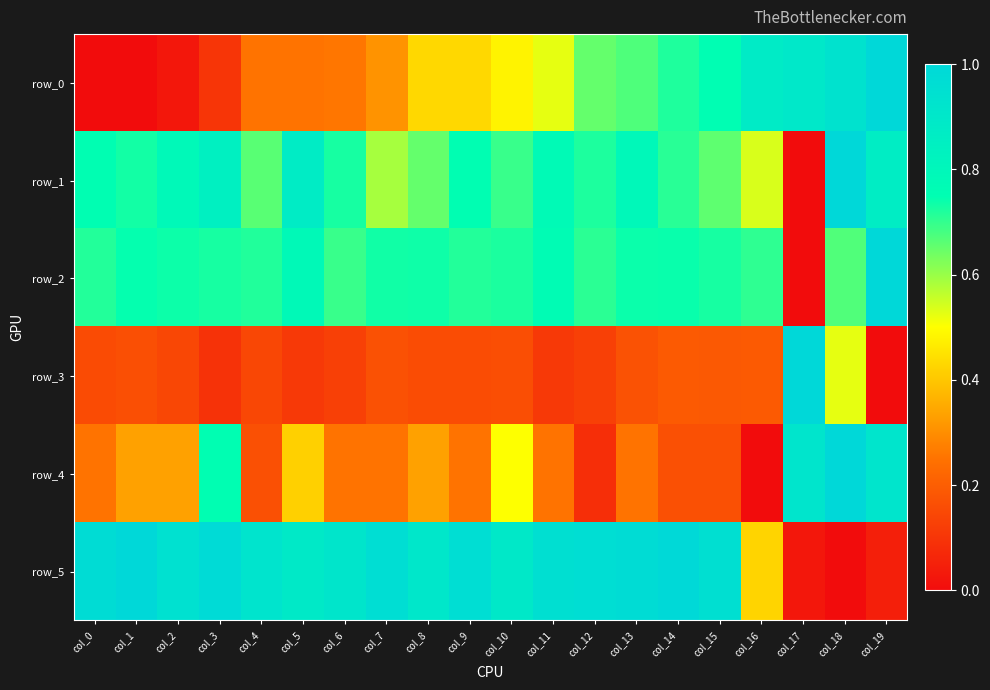

Reading left to right, extract all data points from this chart.

row_0: col_0=0.0	col_1=0.0	col_2=0.0	col_3=0.1	col_4=0.3	col_5=0.3	col_6=0.3	col_7=0.3	col_8=0.4	col_9=0.4	col_10=0.5	col_11=0.5	col_12=0.7	col_13=0.7	col_14=0.7	col_15=0.8	col_16=0.9	col_17=0.9	col_18=0.9	col_19=1.0
row_1: col_0=0.8	col_1=0.7	col_2=0.8	col_3=0.8	col_4=0.7	col_5=0.9	col_6=0.7	col_7=0.6	col_8=0.7	col_9=0.8	col_10=0.7	col_11=0.8	col_12=0.7	col_13=0.8	col_14=0.7	col_15=0.7	col_16=0.5	col_17=0.0	col_18=1.0	col_19=0.9
row_2: col_0=0.7	col_1=0.7	col_2=0.7	col_3=0.7	col_4=0.7	col_5=0.8	col_6=0.7	col_7=0.7	col_8=0.7	col_9=0.7	col_10=0.7	col_11=0.8	col_12=0.7	col_13=0.7	col_14=0.7	col_15=0.7	col_16=0.7	col_17=0.0	col_18=0.7	col_19=1.0
row_3: col_0=0.2	col_1=0.2	col_2=0.1	col_3=0.1	col_4=0.1	col_5=0.1	col_6=0.1	col_7=0.2	col_8=0.2	col_9=0.2	col_10=0.2	col_11=0.1	col_12=0.1	col_13=0.2	col_14=0.2	col_15=0.2	col_16=0.2	col_17=1.0	col_18=0.5	col_19=0.0
row_4: col_0=0.2	col_1=0.3	col_2=0.3	col_3=0.8	col_4=0.2	col_5=0.4	col_6=0.2	col_7=0.2	col_8=0.3	col_9=0.2	col_10=0.5	col_11=0.2	col_12=0.1	col_13=0.2	col_14=0.2	col_15=0.2	col_16=0.0	col_17=0.9	col_18=1.0	col_19=0.9
row_5: col_0=1.0	col_1=1.0	col_2=0.9	col_3=1.0	col_4=0.9	col_5=0.9	col_6=0.9	col_7=1.0	col_8=0.9	col_9=1.0	col_10=0.9	col_11=1.0	col_12=1.0	col_13=1.0	col_14=1.0	col_15=1.0	col_16=0.4	col_17=0.0	col_18=0.0	col_19=0.0